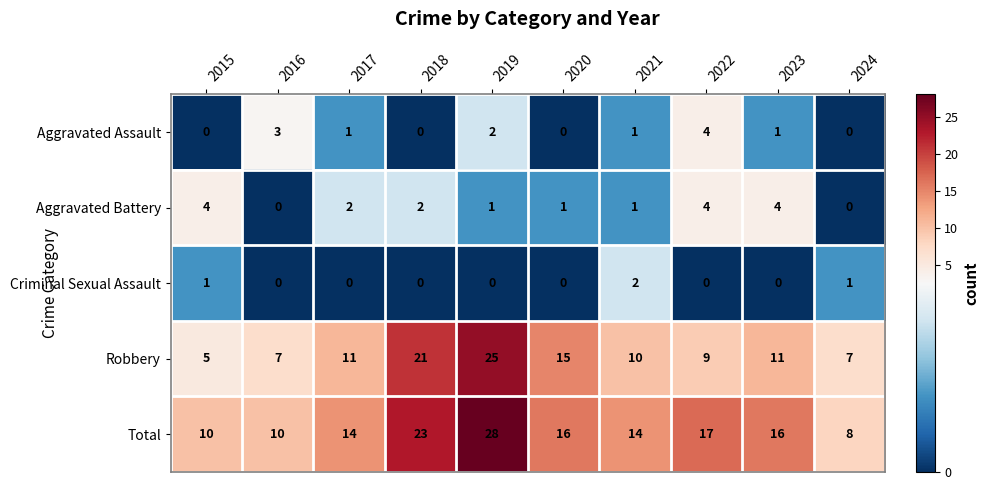

At which label does Total reach its minimum?

2024